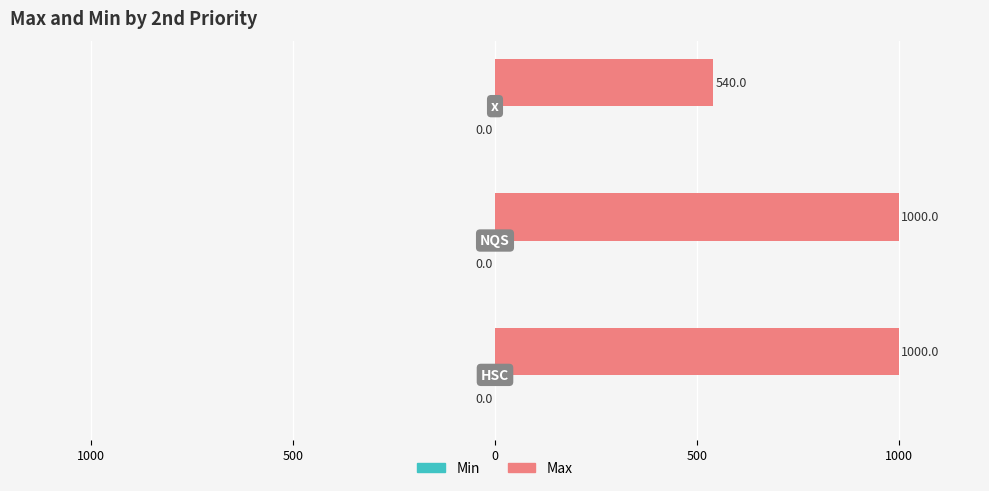

Does the chart contain any negative values?

No